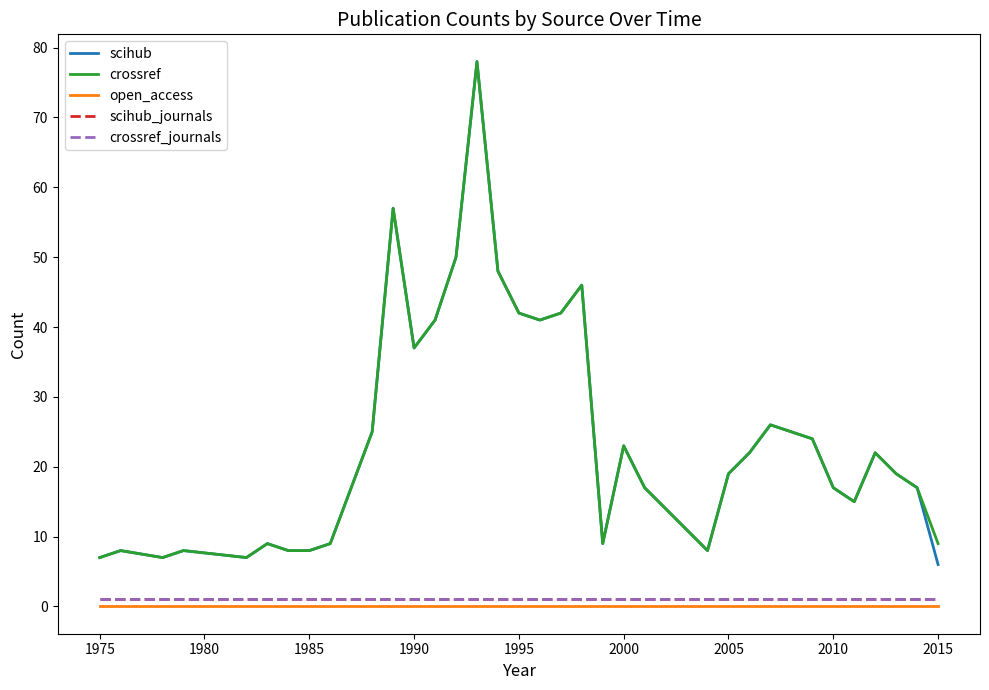

Does the chart have visible grid lines?

No